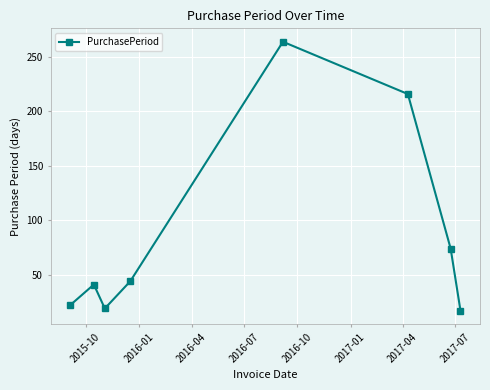

What is the maximum value shown in the chart?

264